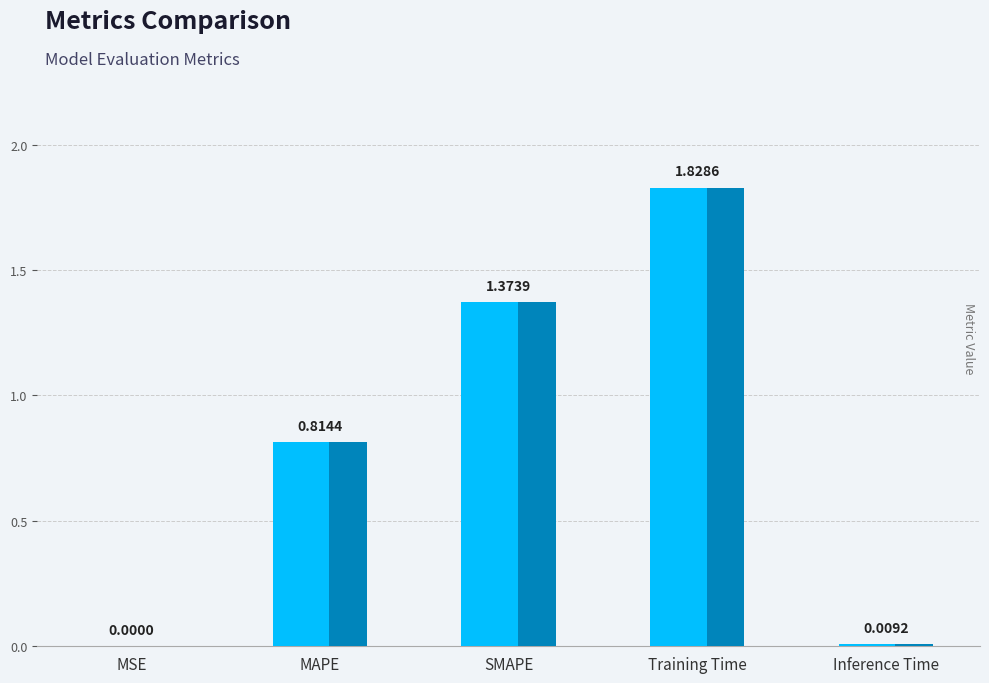

Where is the data nearest to the value 0?

MSE